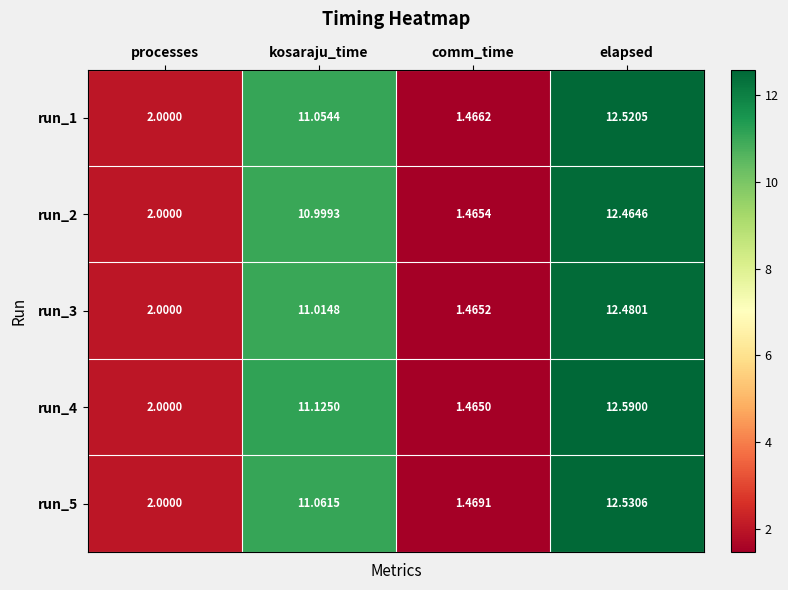

Rank the categories by run_3 value from lowest to highest.

comm_time, processes, kosaraju_time, elapsed